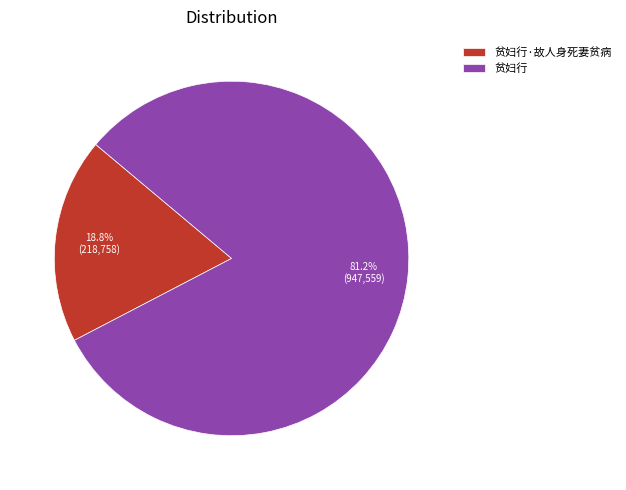

Between 贫妇行·故人身死妻贫病 and 贫妇行, which is larger?

贫妇行